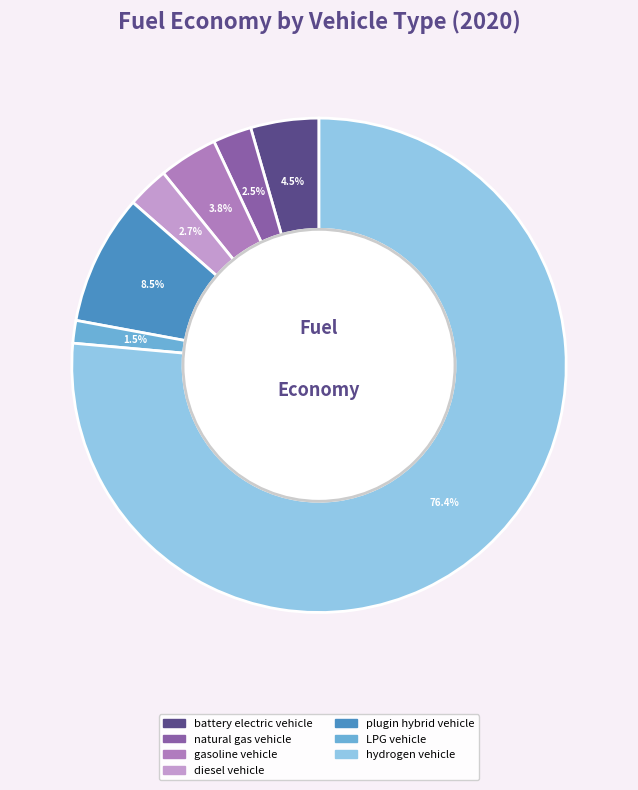

Which category accounts for the majority?

hydrogen vehicle